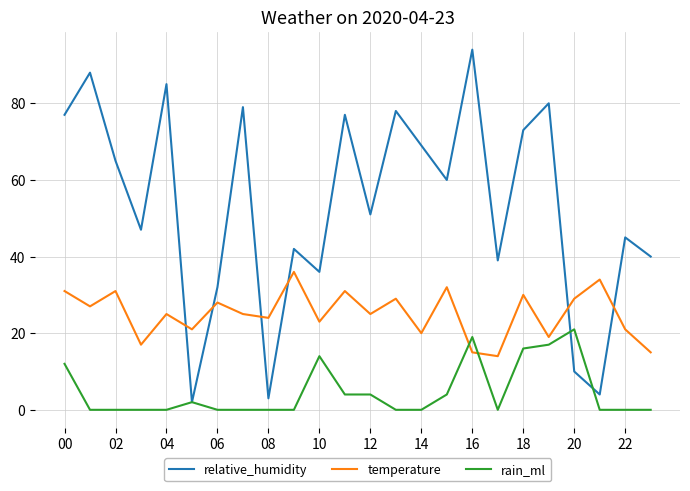

Rank the series by their maximum value, from lowest to highest.

rain_ml, temperature, relative_humidity